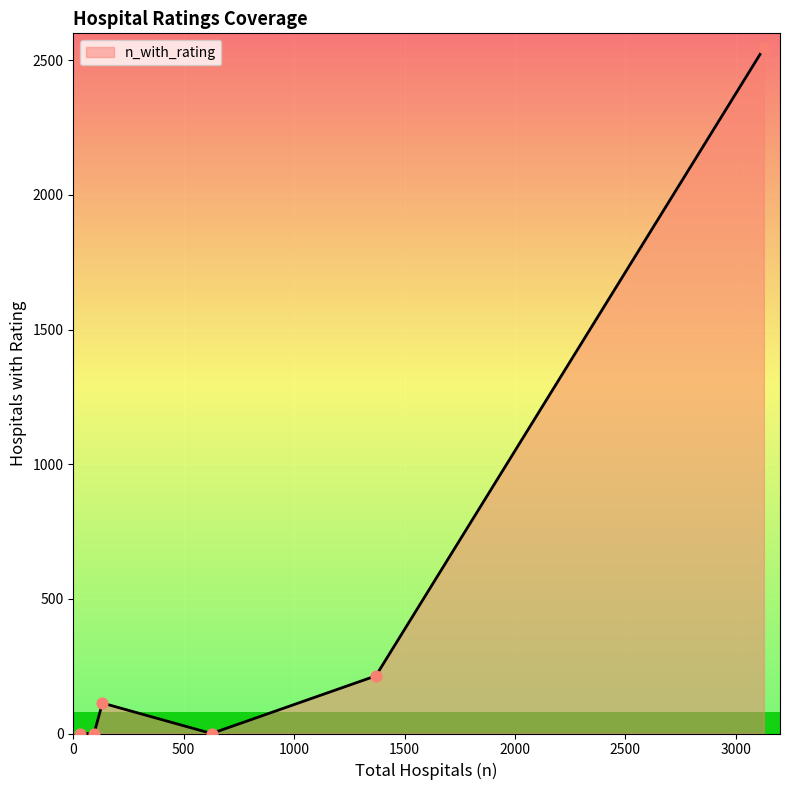

What is the highest value of the n_with_rating series?

2545